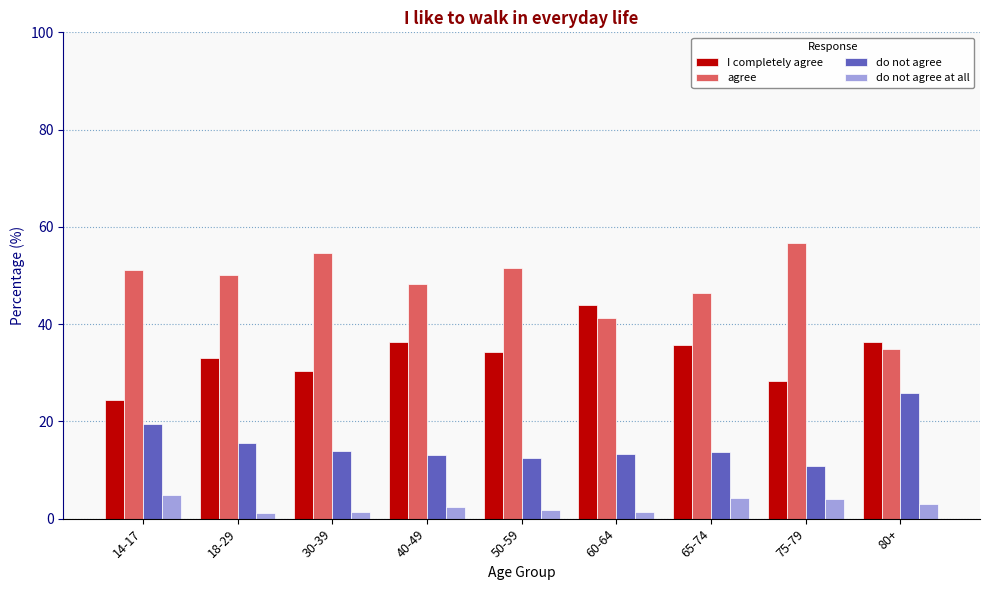

How many data points does each series have?

9